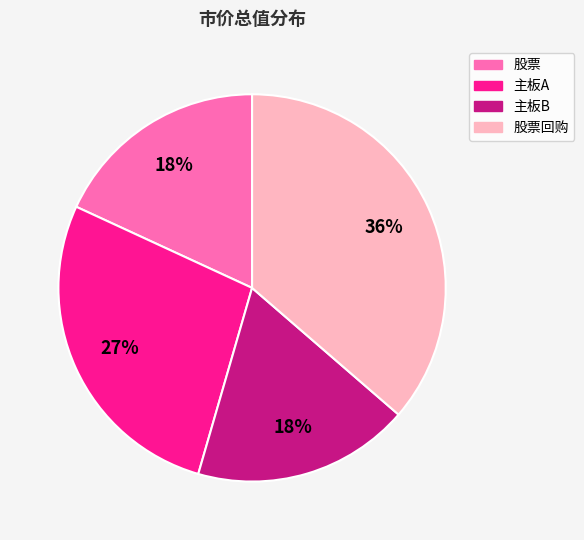

Is there any slice that represents more than half of the pie?

No